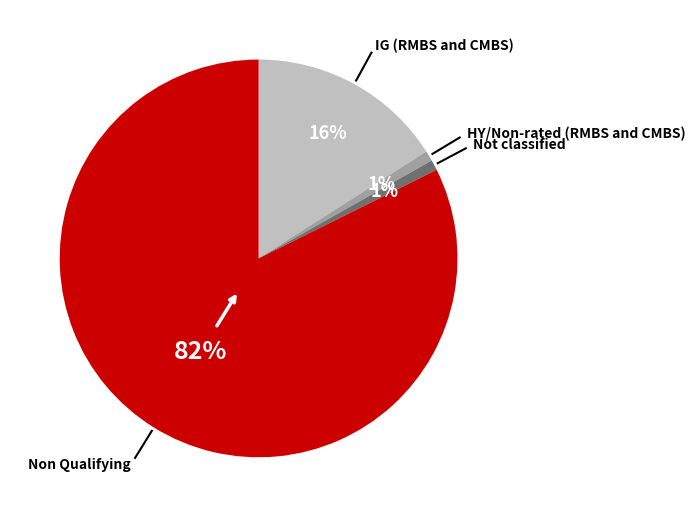

Approximately how many times larger is the value at IG (RMBS and CMBS) compared to Non Qualifying?

0.2